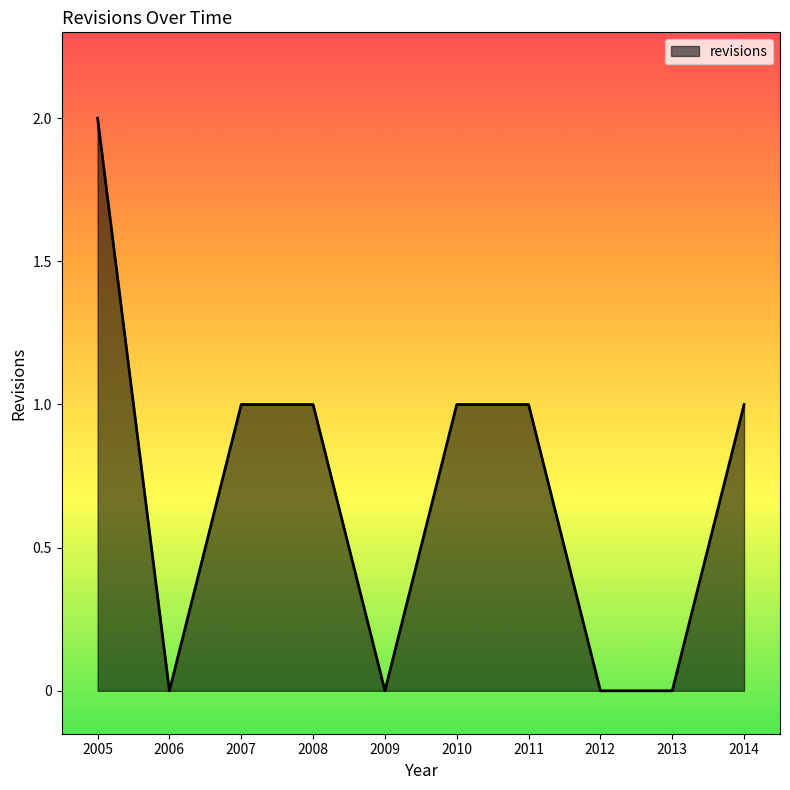

Reading left to right, what are all the values shown in this chart?

2	0	1	1	0	1	1	0	0	1